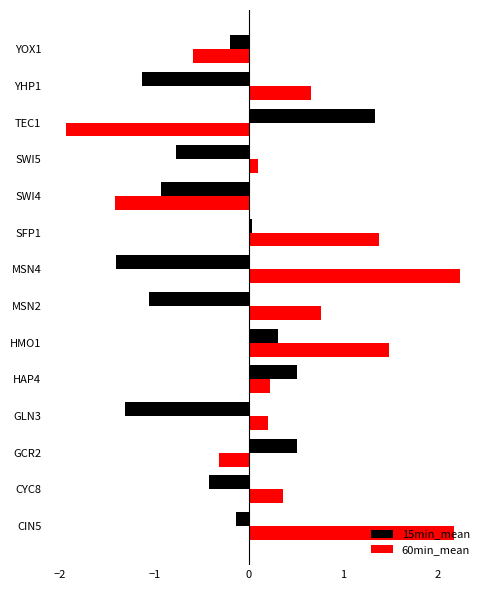

Read the 15min_mean value at SWI5.

-0.8